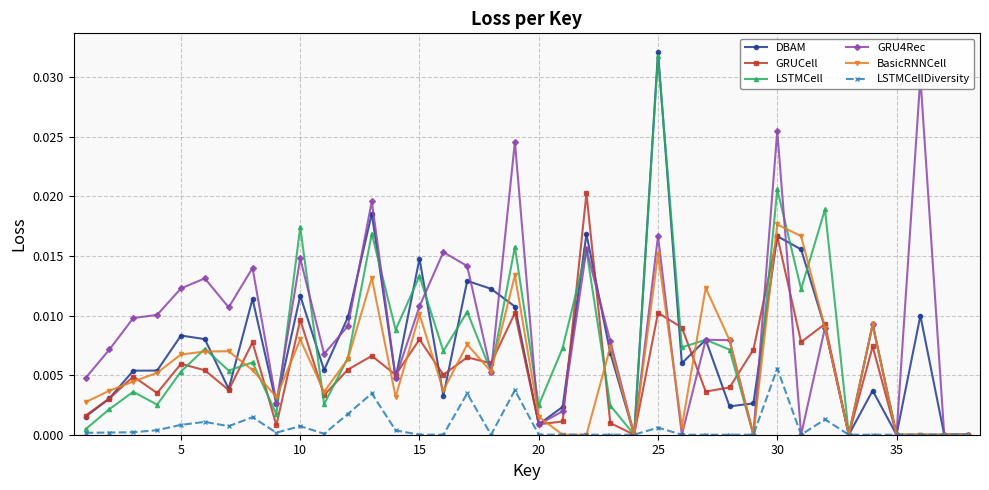

At which label does LSTMCell reach its peak?

25